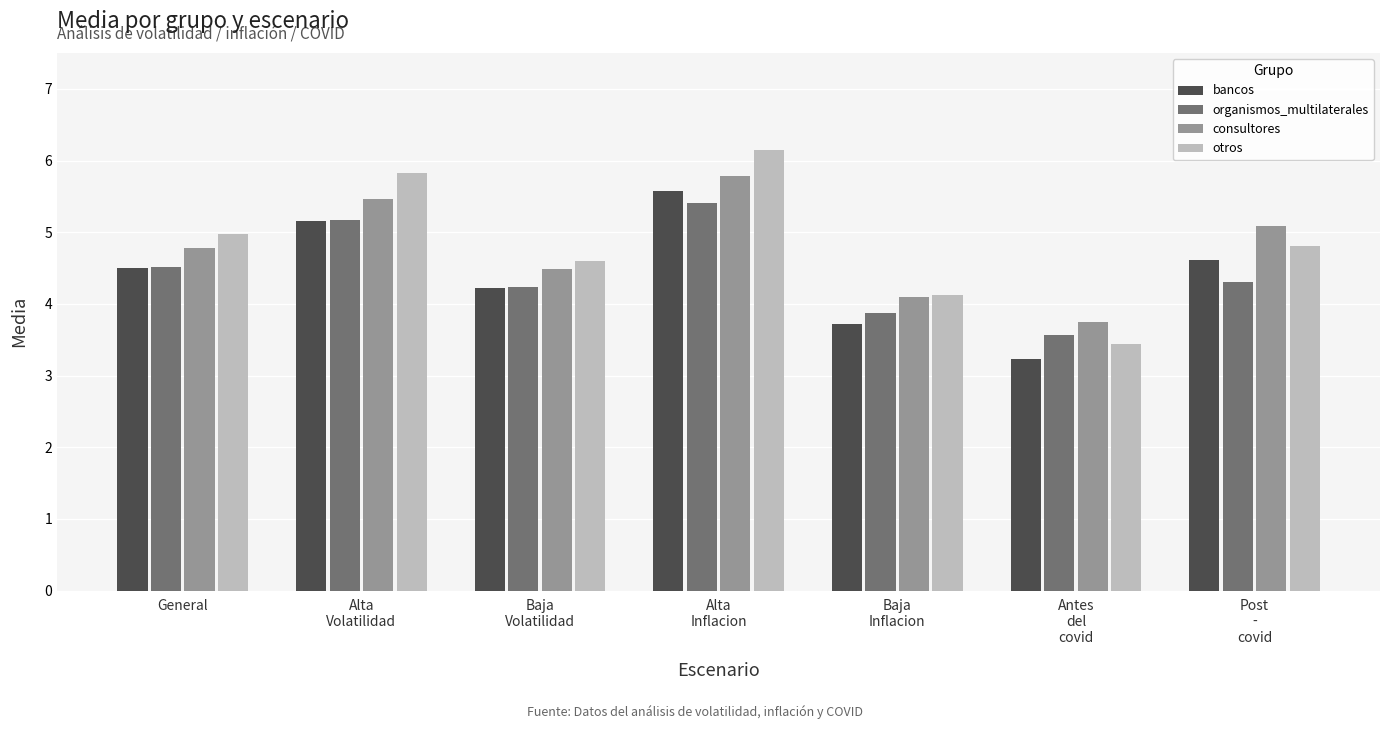

What are all the series names shown in the legend?

bancos, organismos_multilaterales, consultores, otros